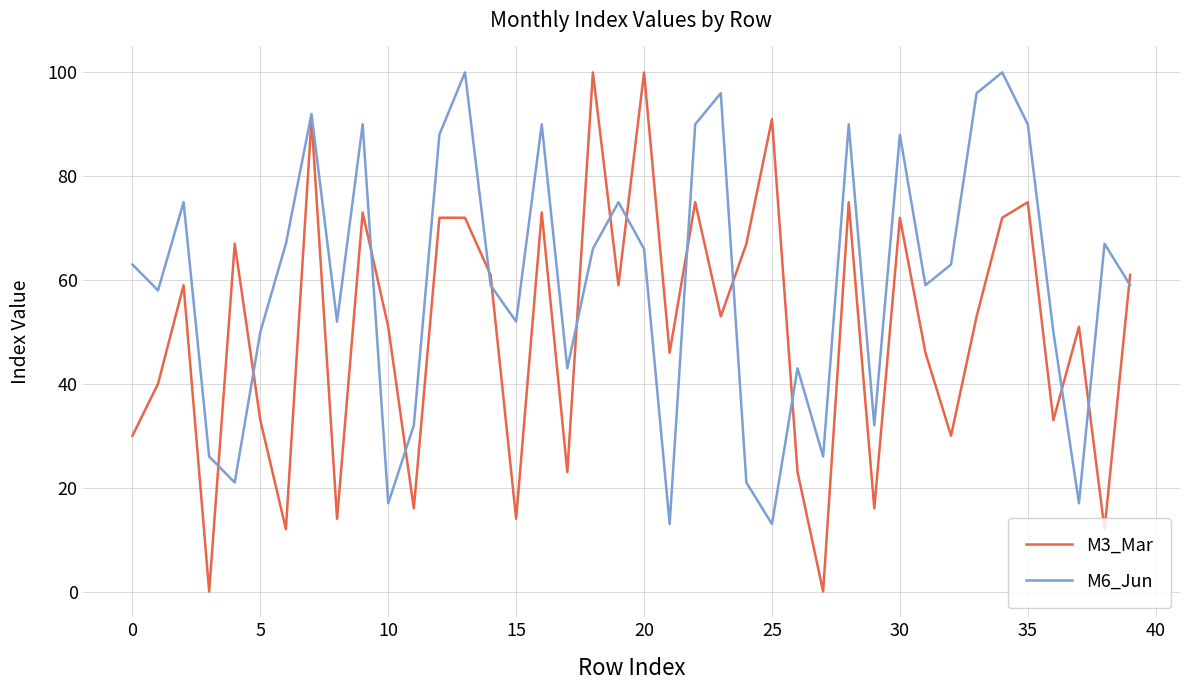

What is the maximum value shown in the chart?

100.0